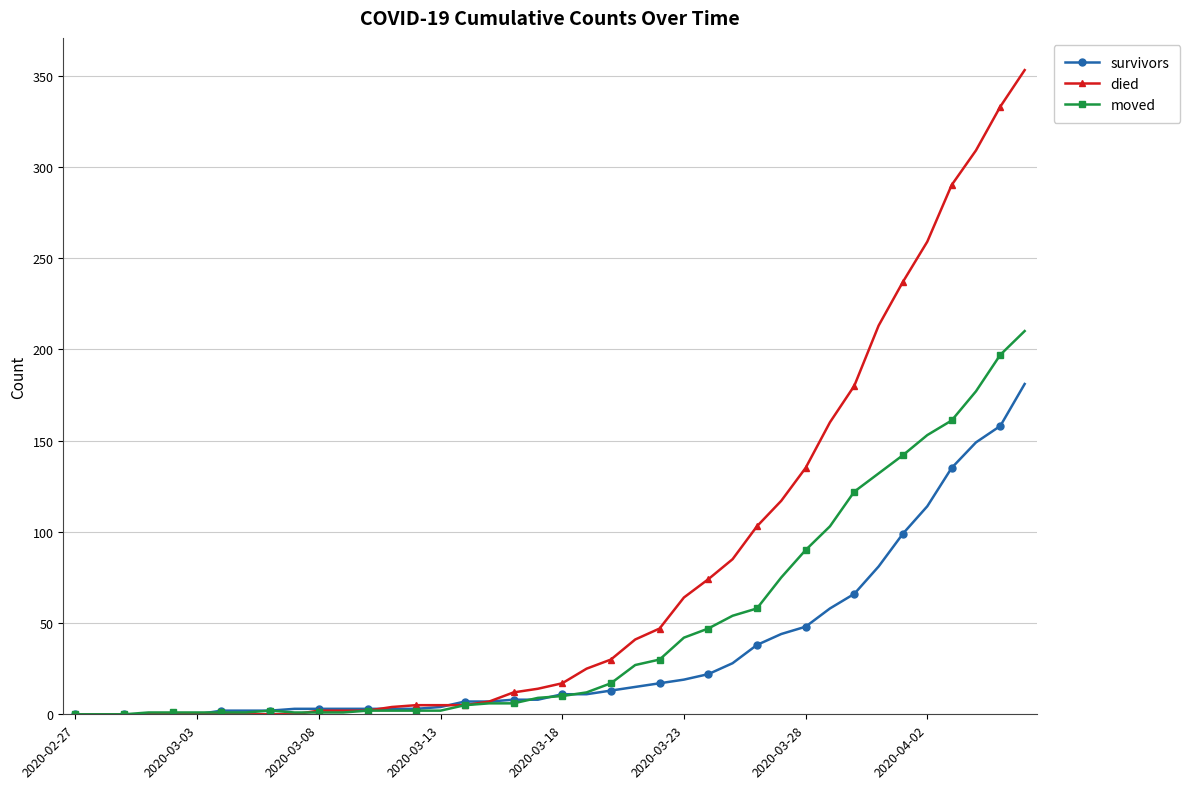

Which series has the largest total across all categories?

died